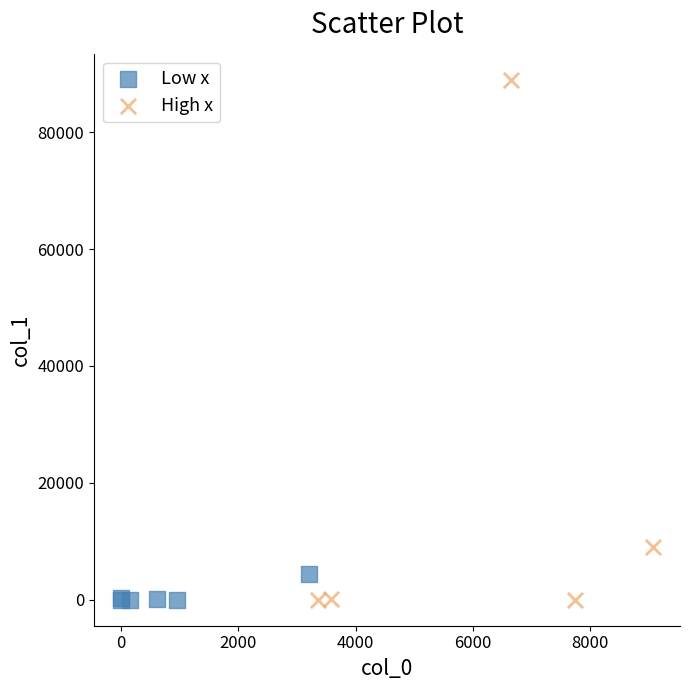

Which series has the widest spread of Y values?

High x